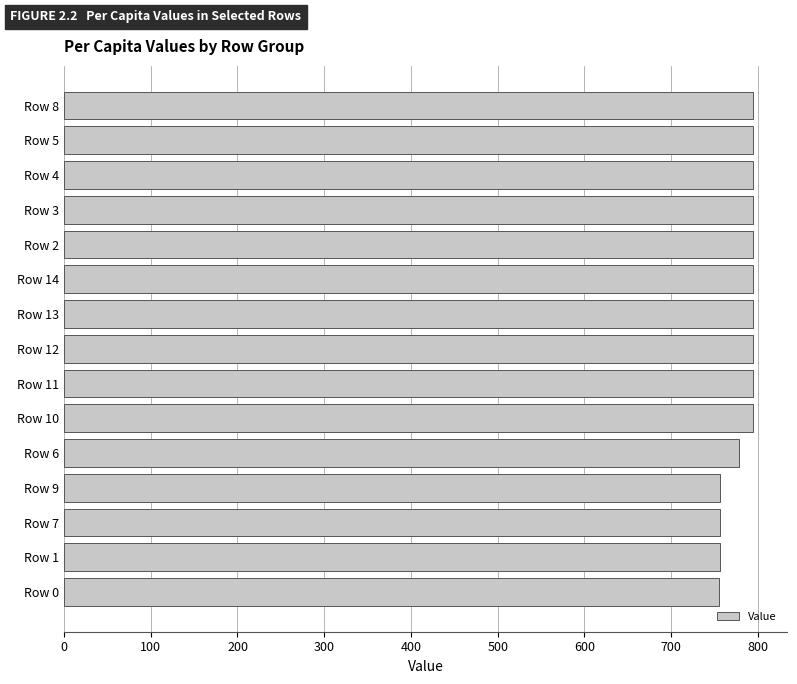

What is the difference between the maximum and minimum values?

38.2